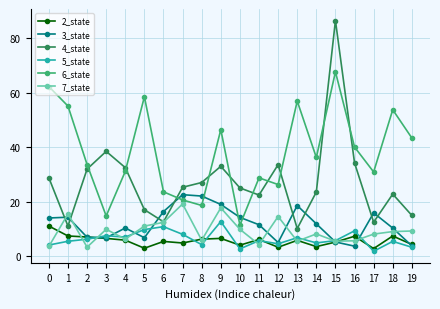

What is the approximate value of 7_state at 4?

6.2